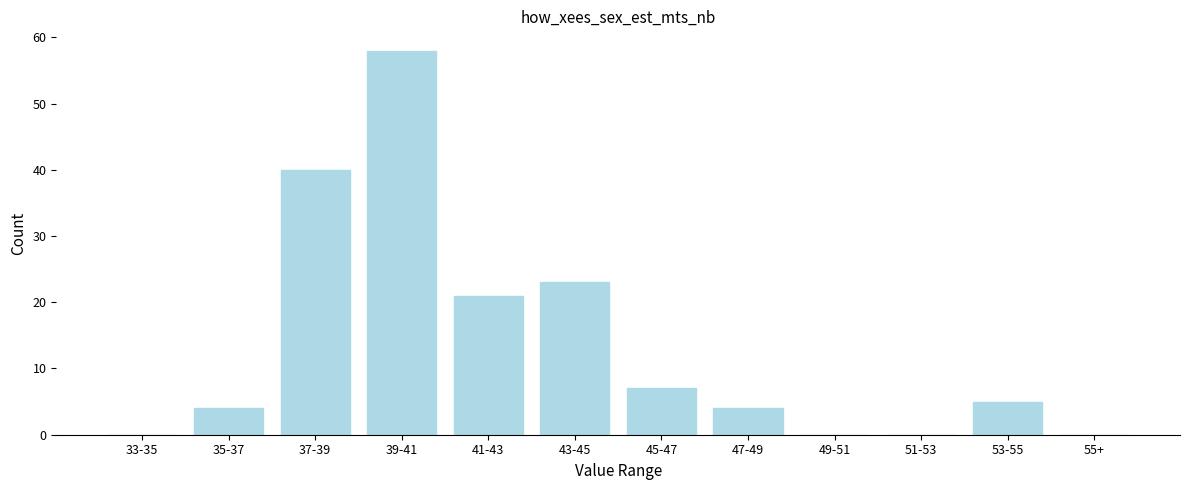

Reading right to left, transcribe all the data shown in this chart.

55+=0	53-55=5	51-53=0	49-51=0	47-49=4	45-47=7	43-45=23	41-43=21	39-41=58	37-39=40	35-37=4	33-35=0